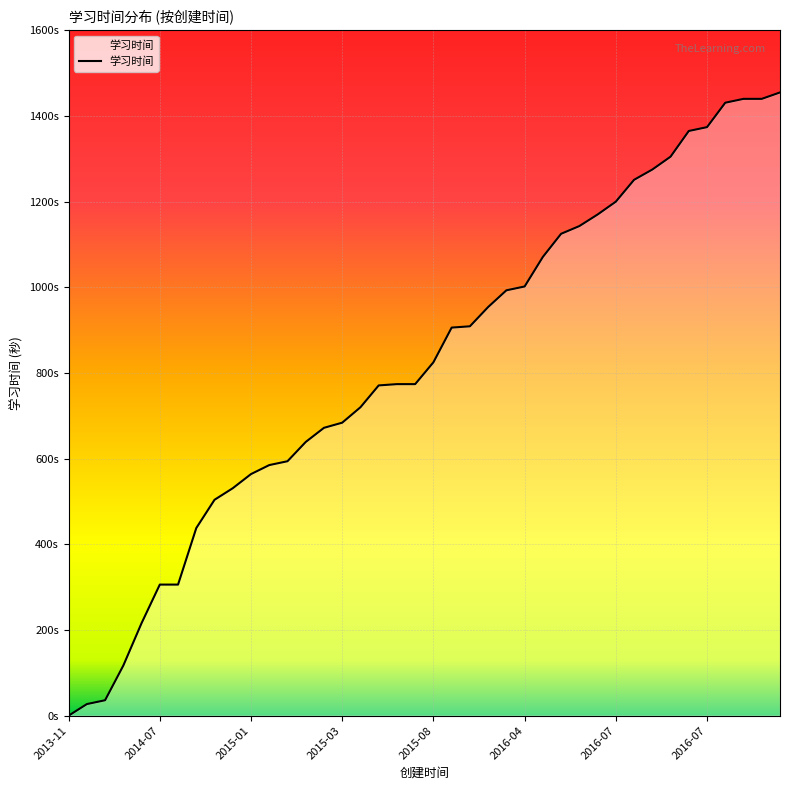

True or false: the data has more than 1 interior local peaks.

False